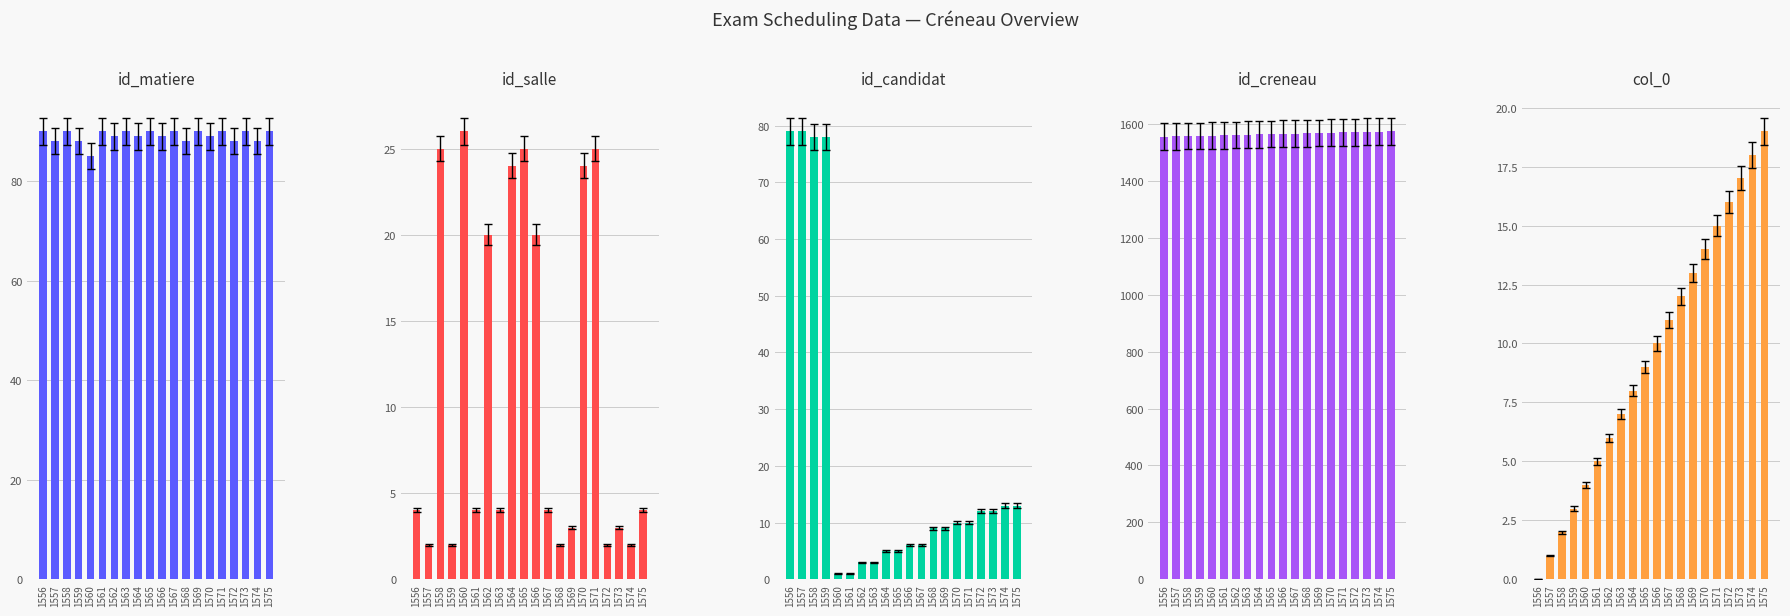

How many distinct data groups are displayed?

5